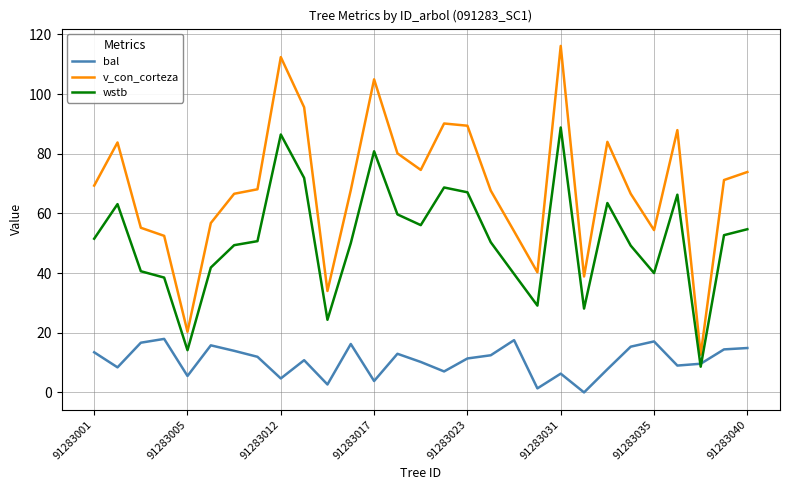

At how many categories does at least one series exceed 98?

3